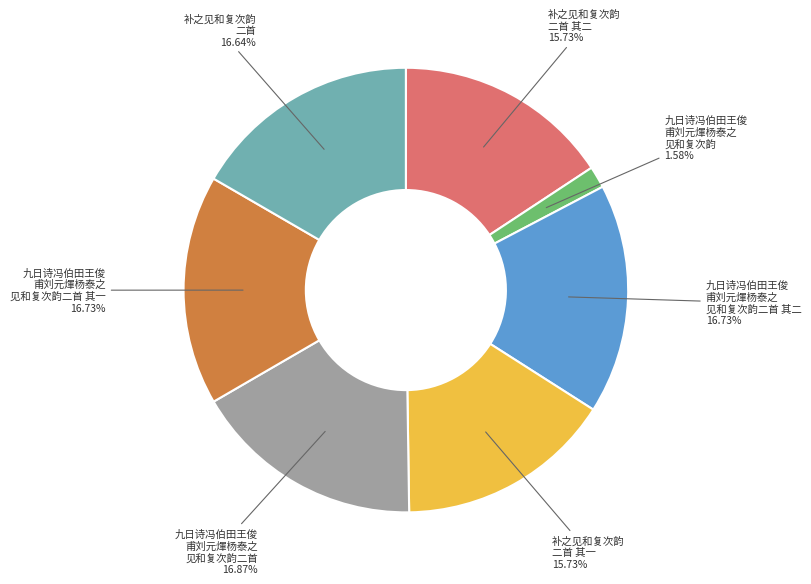

Does any single category account for the majority?

No